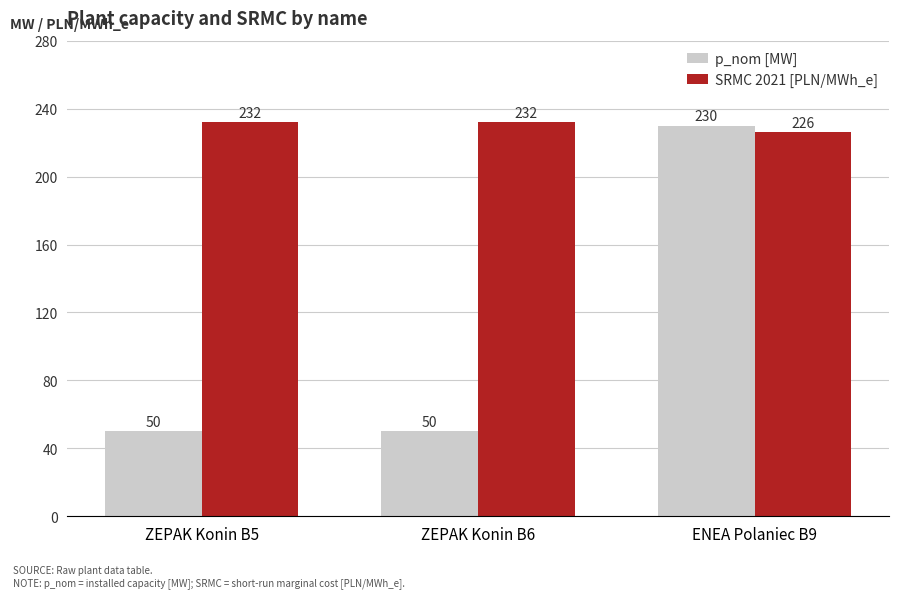

What is the difference between the p_nom [MW] values at ZEPAK Konin B5 and ENEA Polaniec B9?

180